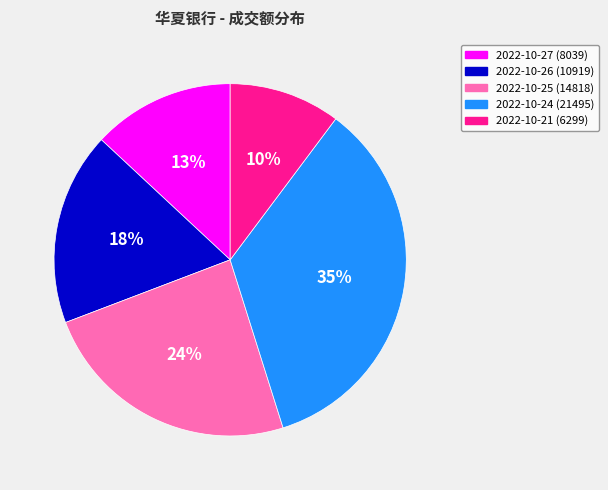

How many segments does this pie chart have?

5